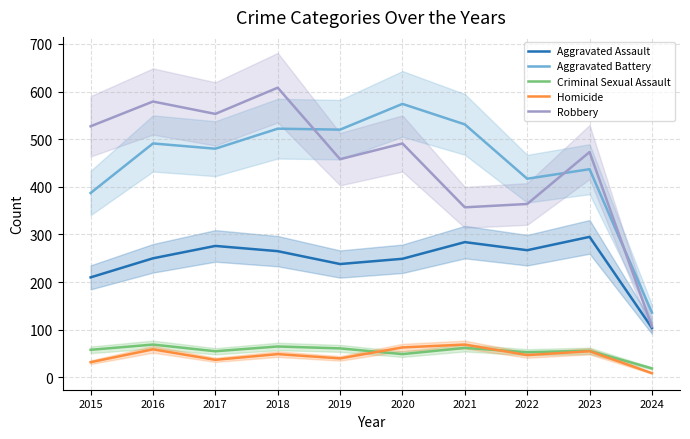

Is it true that Criminal Sexual Assault equals 42 at 2021?

False